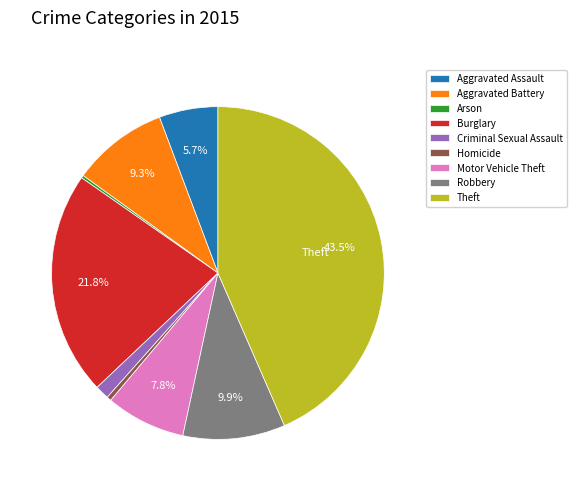

What portion of the pie excludes Motor Vehicle Theft?

92.2%